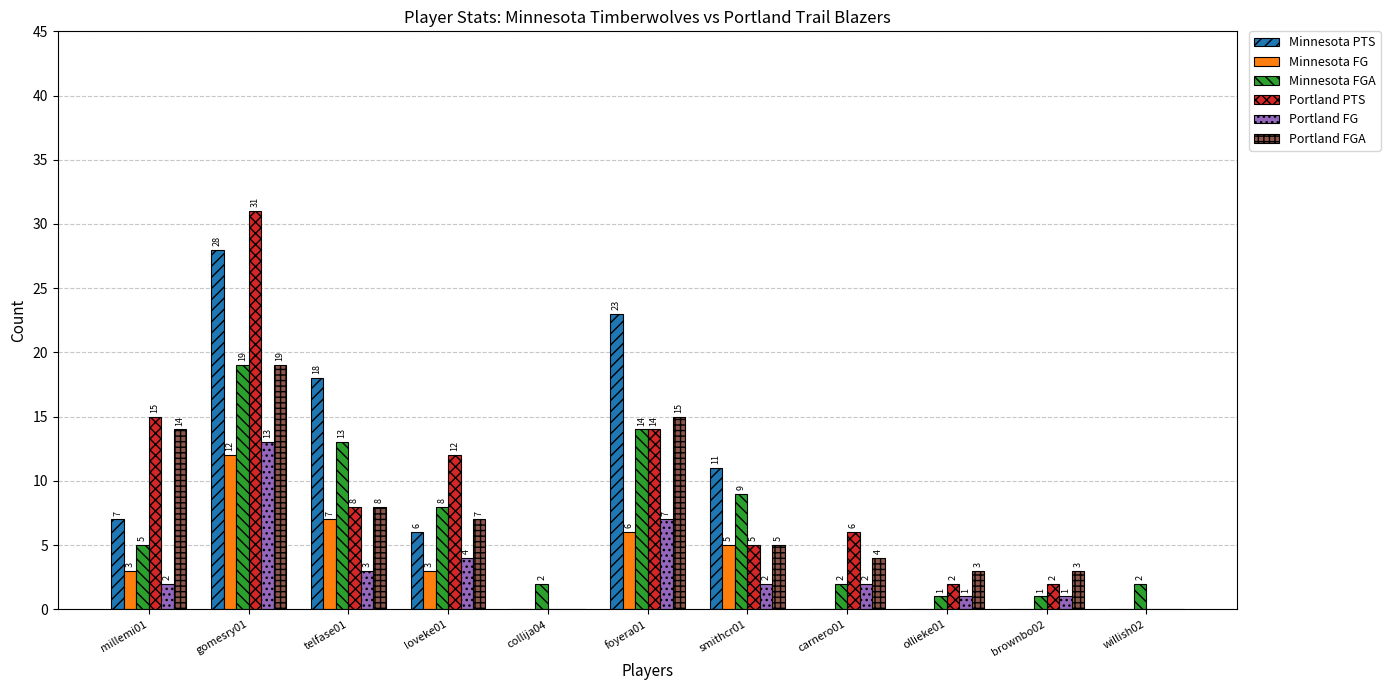

Reading left to right, what are all the values shown in this chart?

Minnesota PTS: 7	28	18	6	0	23	11	0	0	0	0
Minnesota FG: 3	12	7	3	0	6	5	0	0	0	0
Minnesota FGA: 5	19	13	8	2	14	9	2	1	1	2
Portland PTS: 15	31	8	12	0	14	5	6	2	2	0
Portland FG: 2	13	3	4	0	7	2	2	1	1	0
Portland FGA: 14	19	8	7	0	15	5	4	3	3	0